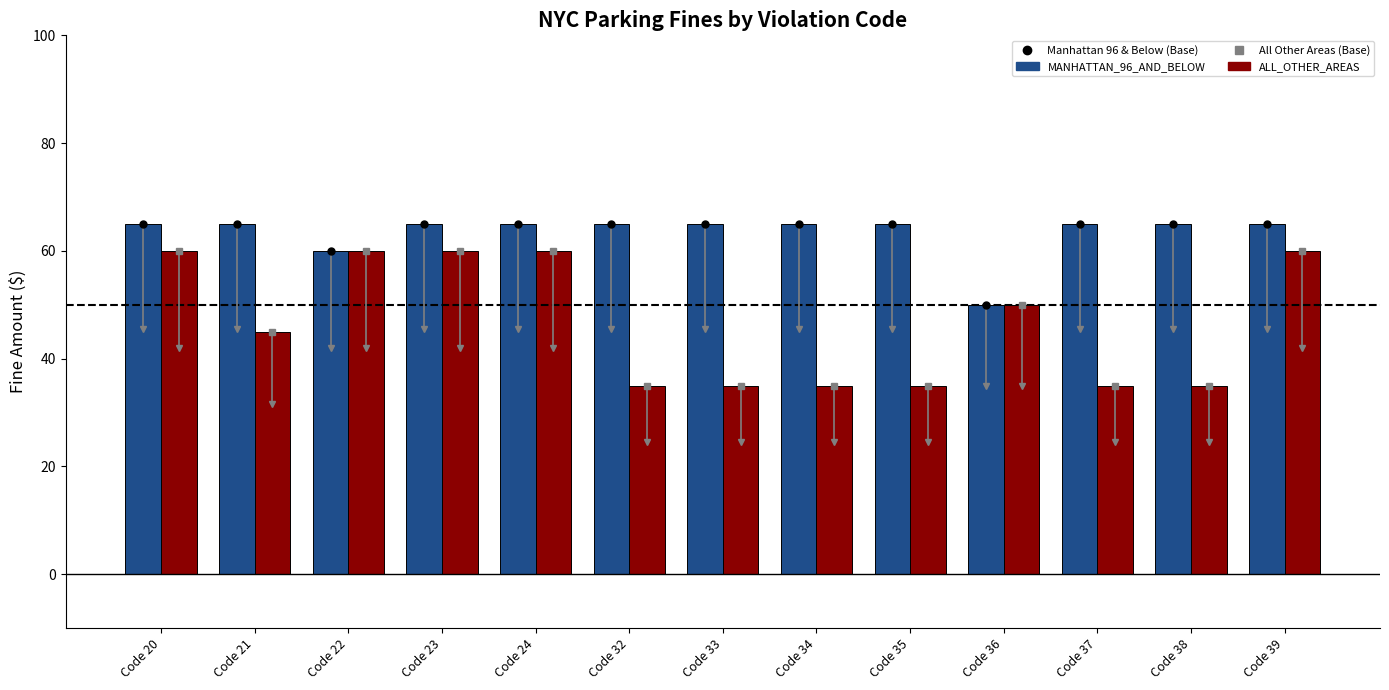

At Code 21, list the series in order from largest to smallest.

MANHATTAN_96_AND_BELOW, ALL_OTHER_AREAS